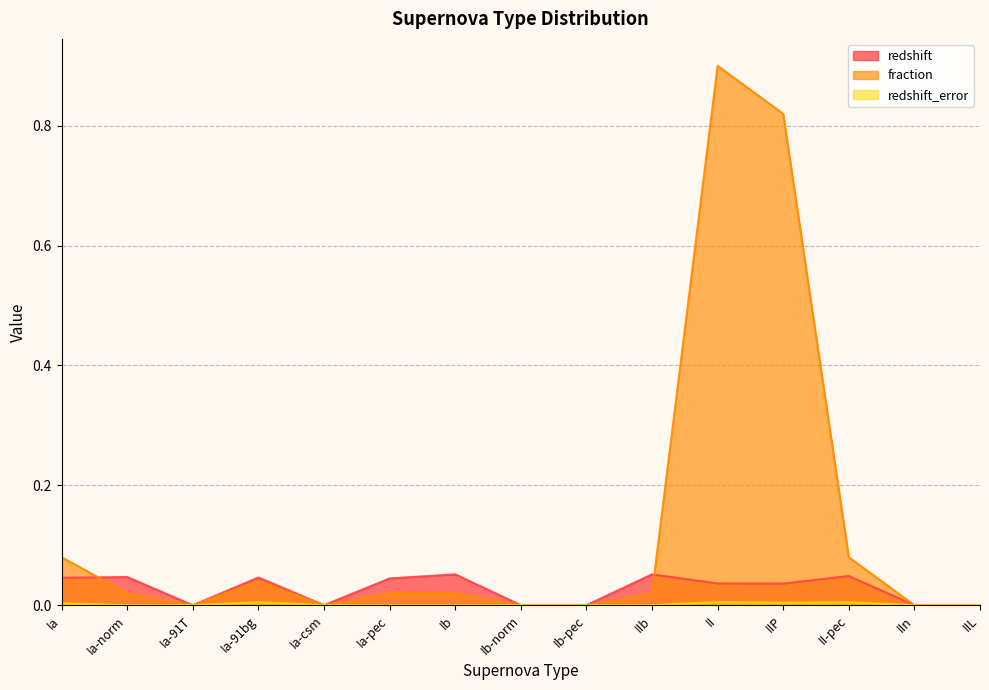

In fraction, how many points are higher than both neighbors (excluding endpoints)?

2